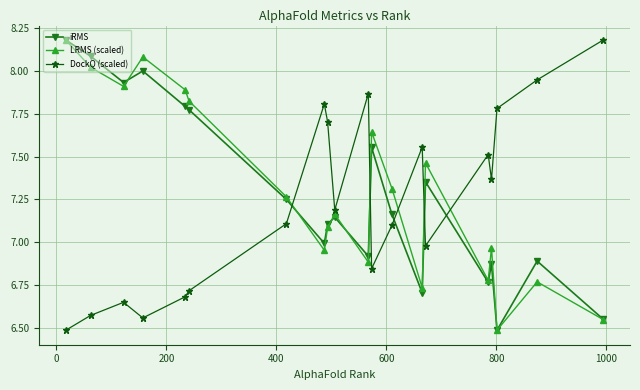

Is this an area chart (filled region under the line)?

No